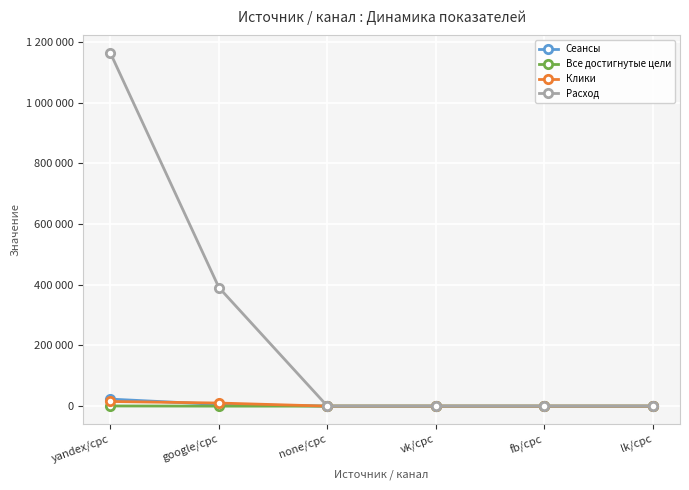

True or false: Все достигнутые цели has a value of 1 at vk/cpc.

False